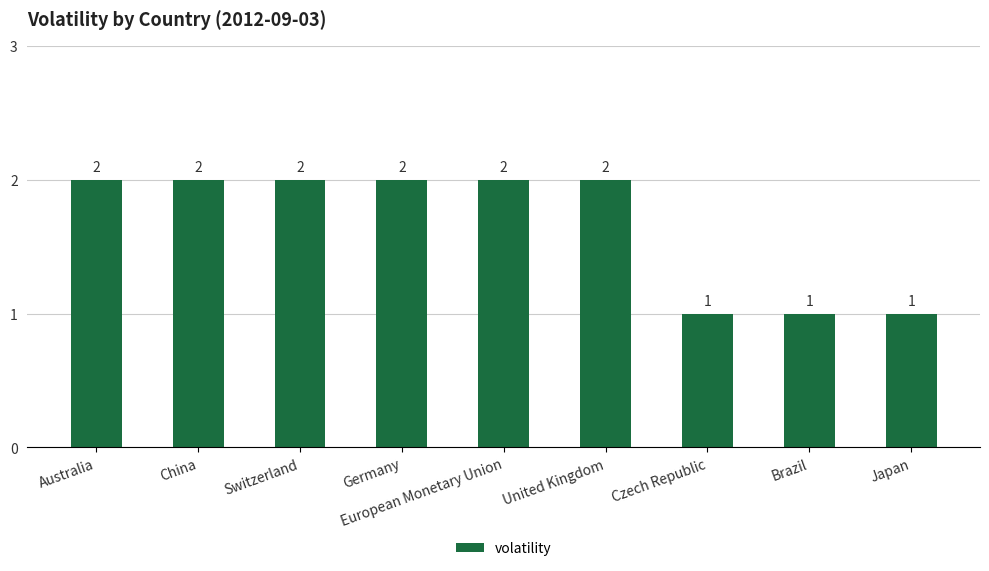

What is the ratio of the value at United Kingdom to the value at Switzerland?

1.0